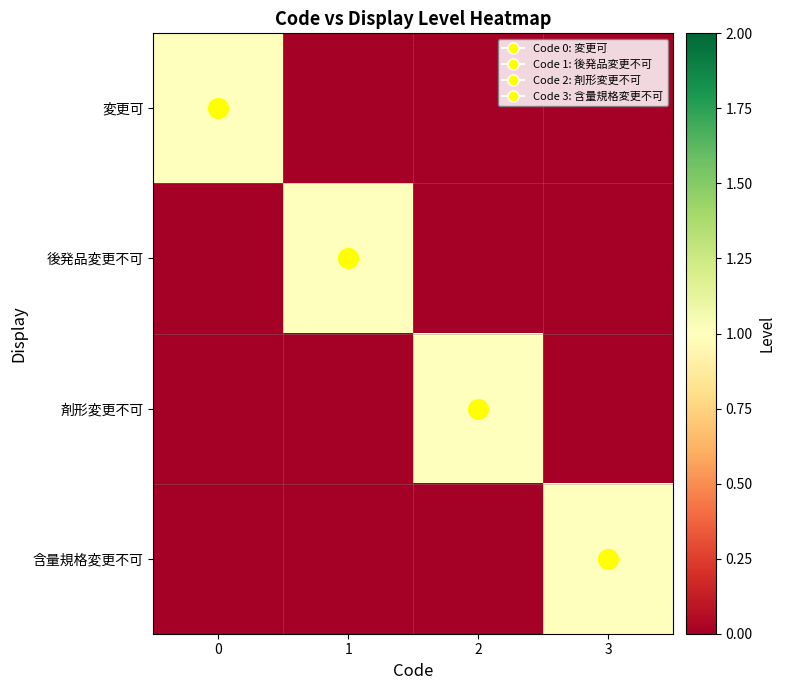

How many categories are shown in the chart?

4